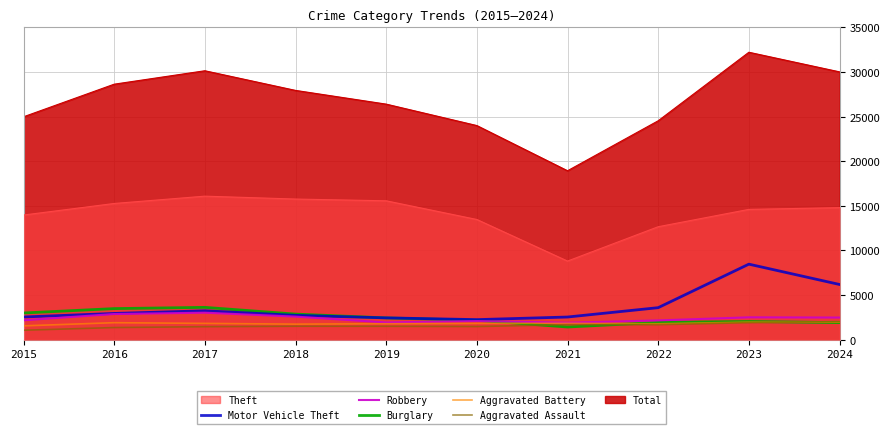

Where is Motor Vehicle Theft nearest to the value 5356?

2024